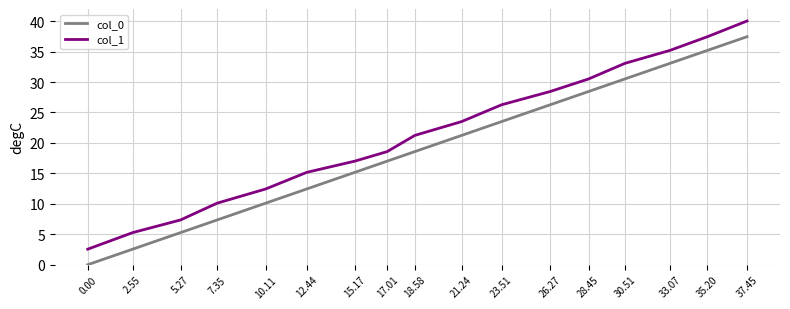

What value does the col_0 series have at 17.01?

17.0